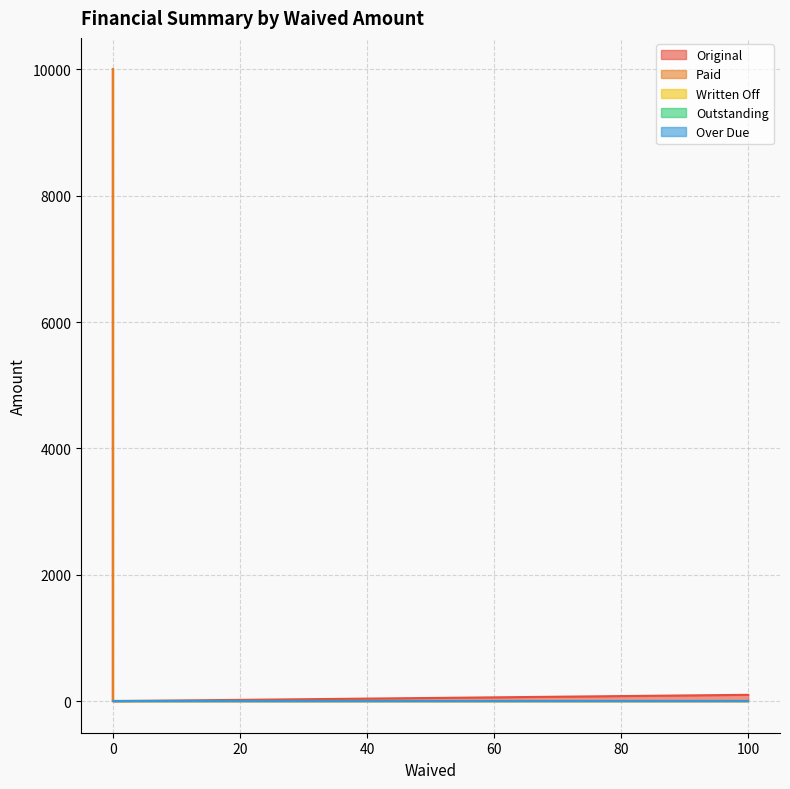

Which series changed the most between 0 and 0?

Original